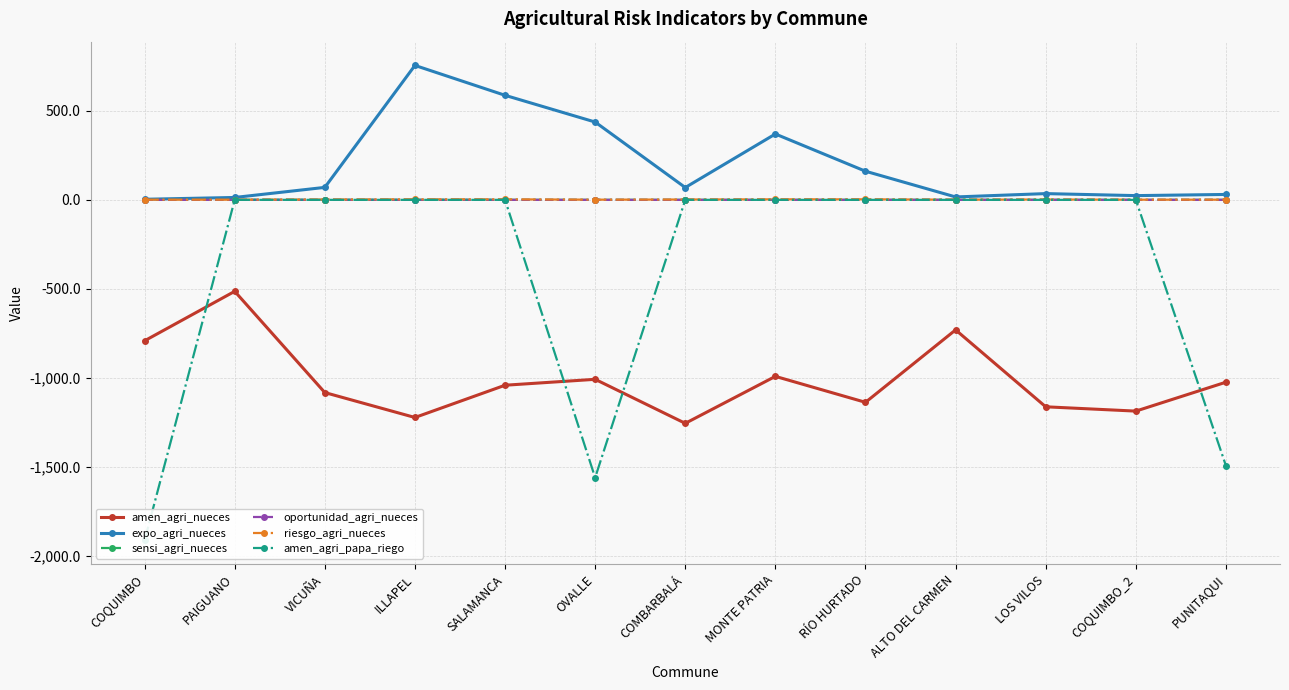

What is the difference between the maximum and second lowest values in the sensi_agri_nueces series?

0.2